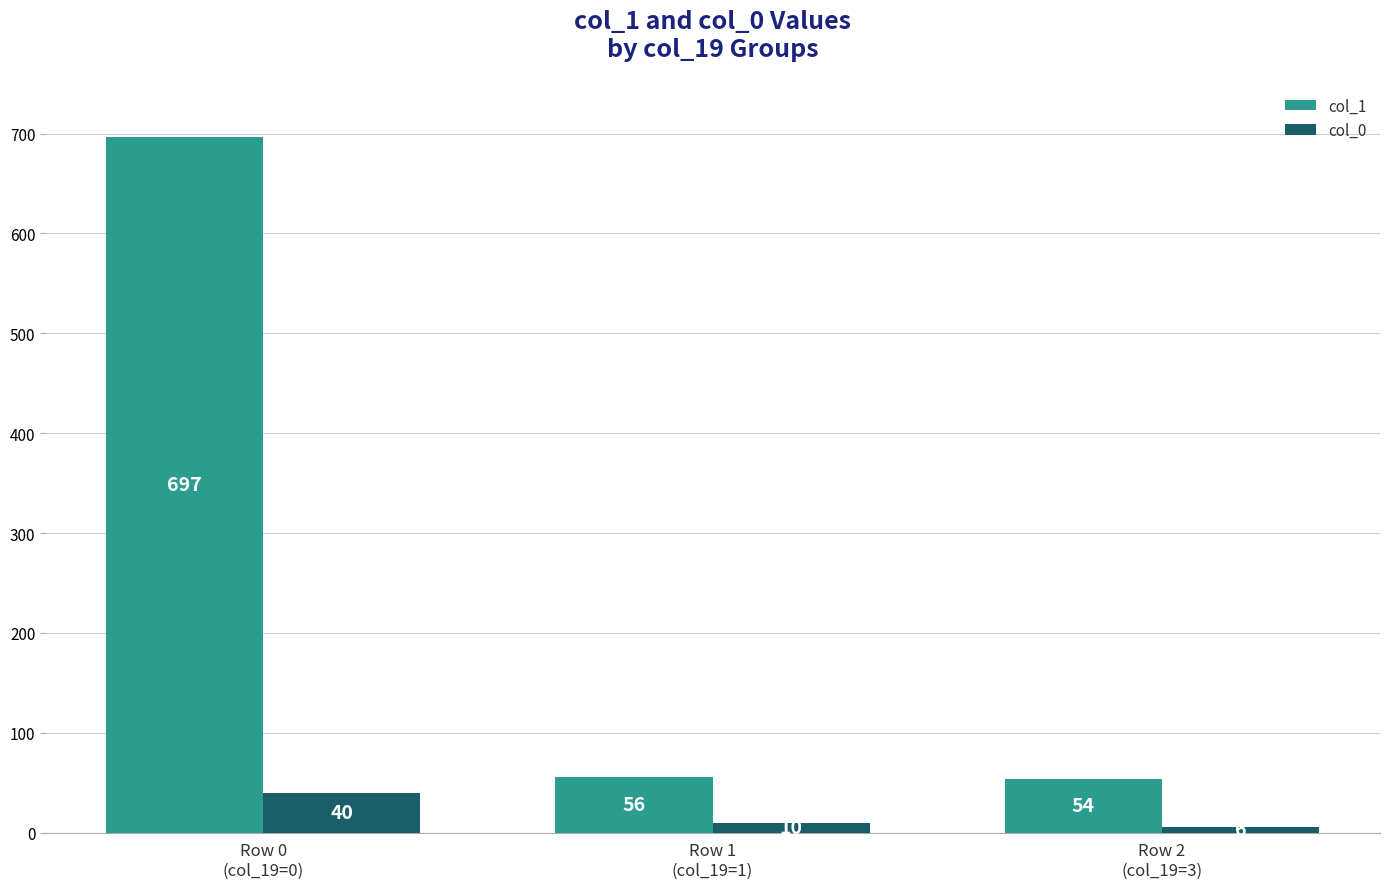

What are all the series names shown in the legend?

col_1, col_0